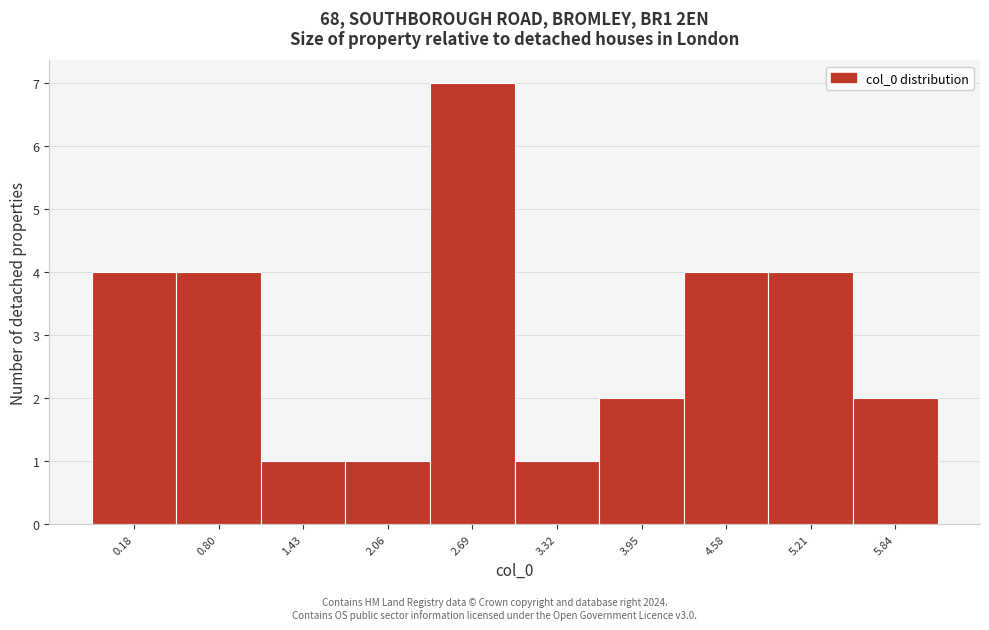

Reading right to left, list all the values displayed in this chart.

5.84=2	5.21=4	4.58=4	3.95=2	3.32=1	2.69=7	2.06=1	1.43=1	0.80=4	0.18=4